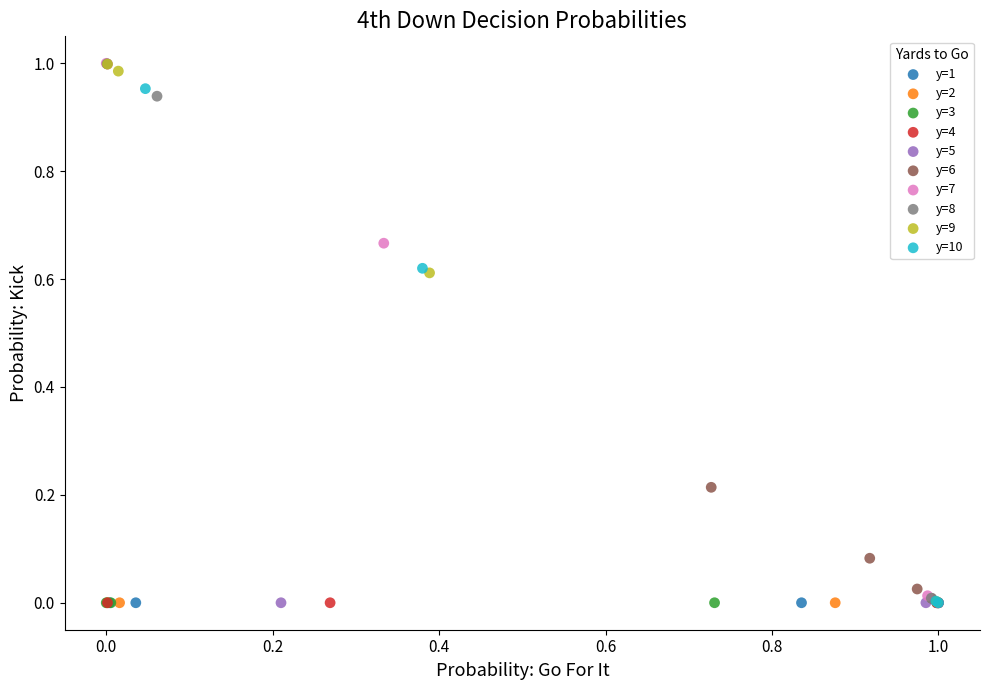

What are all the series names shown in the legend?

y=1, y=2, y=3, y=4, y=5, y=6, y=7, y=8, y=9, y=10